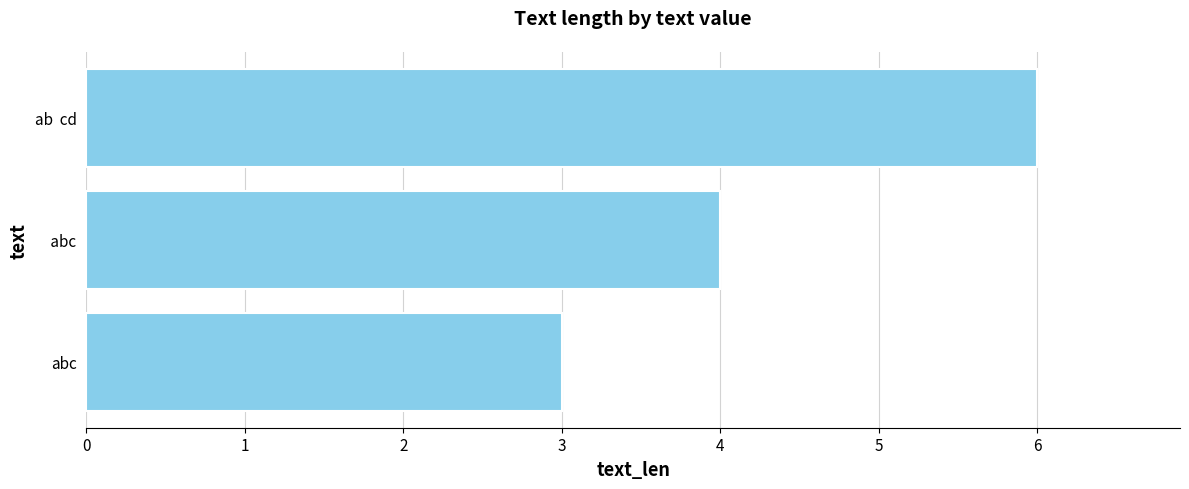

How many bars are there in total?

3